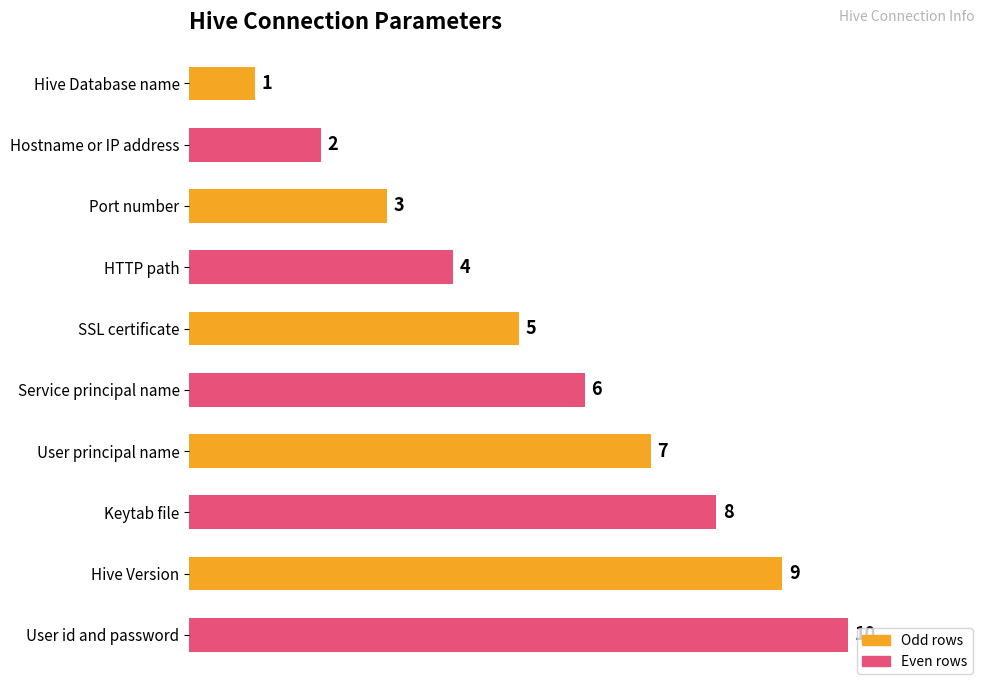

List the labels in order of value, largest first.

User id and password, Hive Version, Keytab file, User principal name, Service principal name, SSL certificate, HTTP path, Port number, Hostname or IP address, Hive Database name